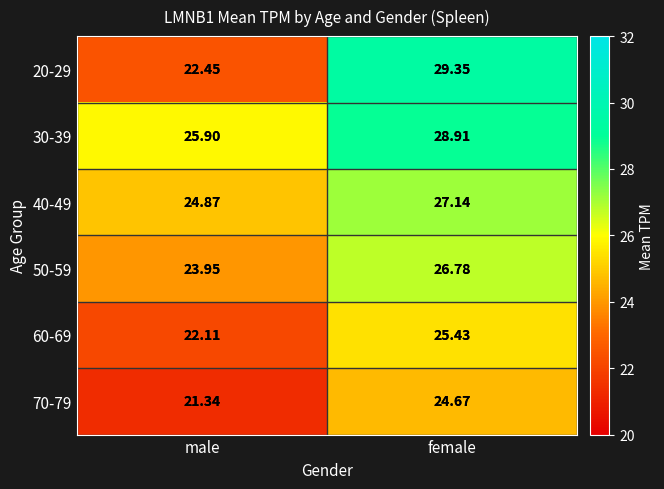

Where is 70-79 nearest to the value 23?

male